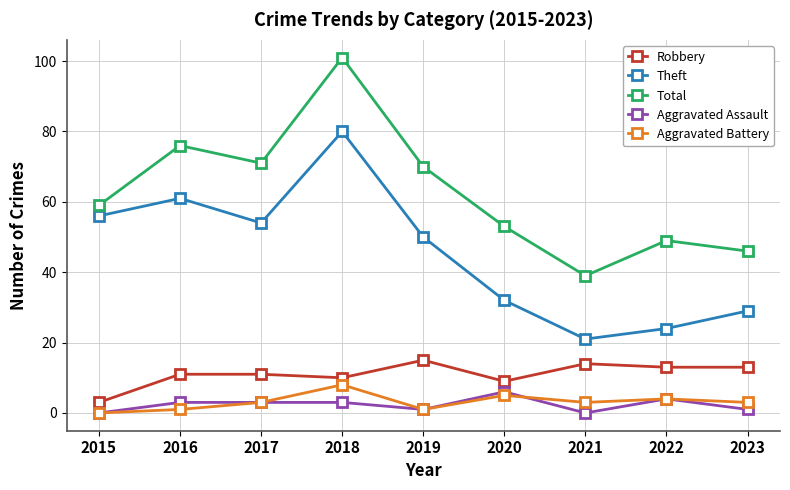

At how many categories does at least one series exceed 78?

1